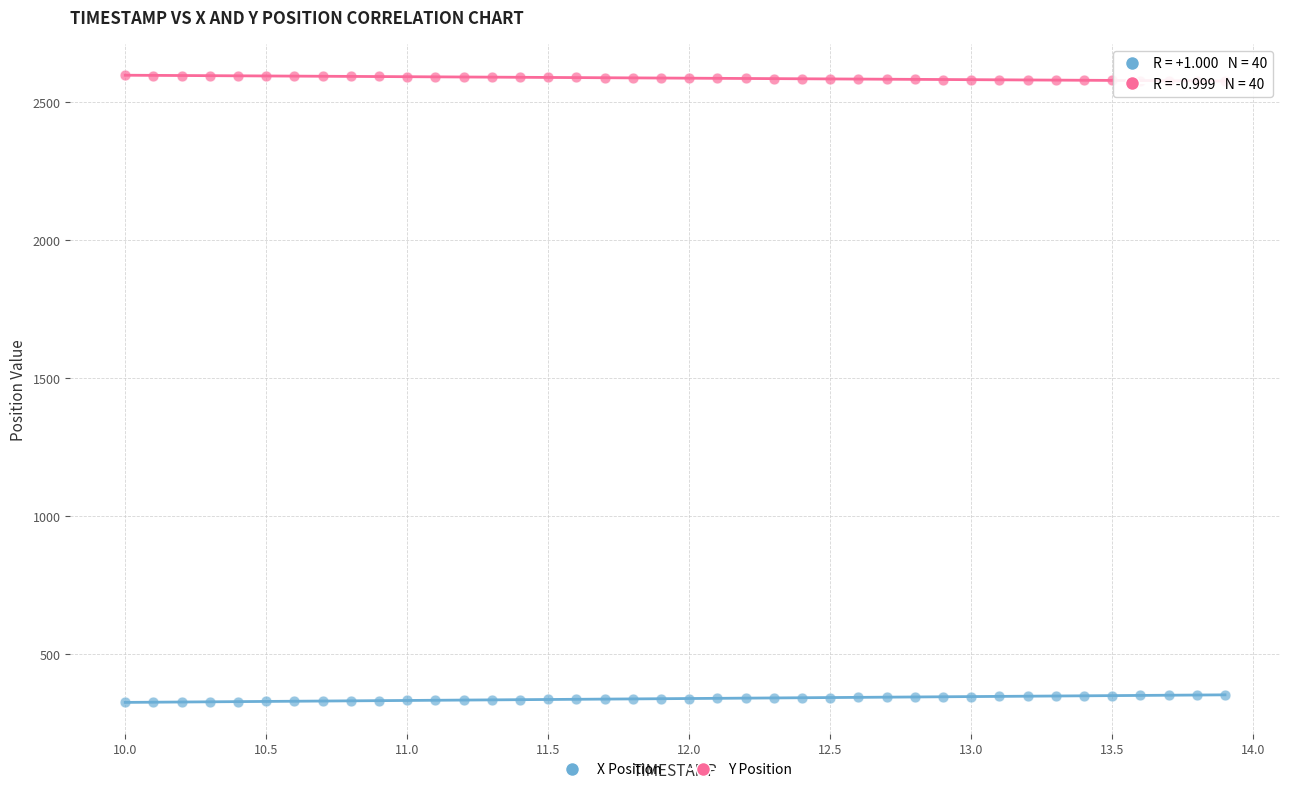

Which series reaches the minimum Y coordinate?

X Position